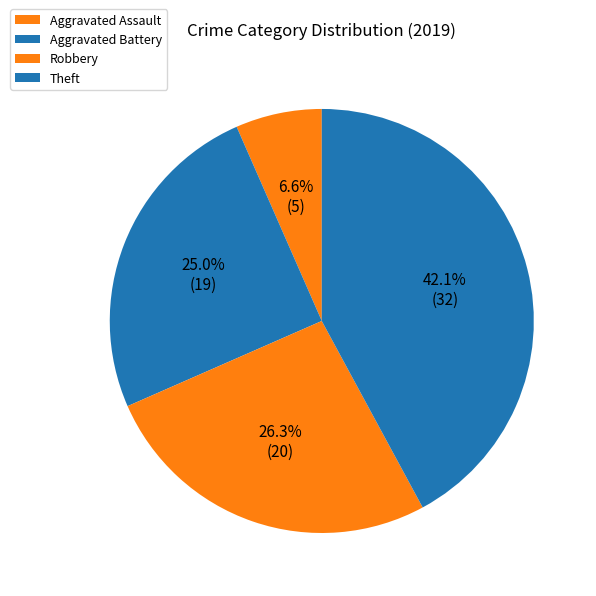

Rank the categories by value from lowest to highest.

Aggravated Assault, Aggravated Battery, Robbery, Theft